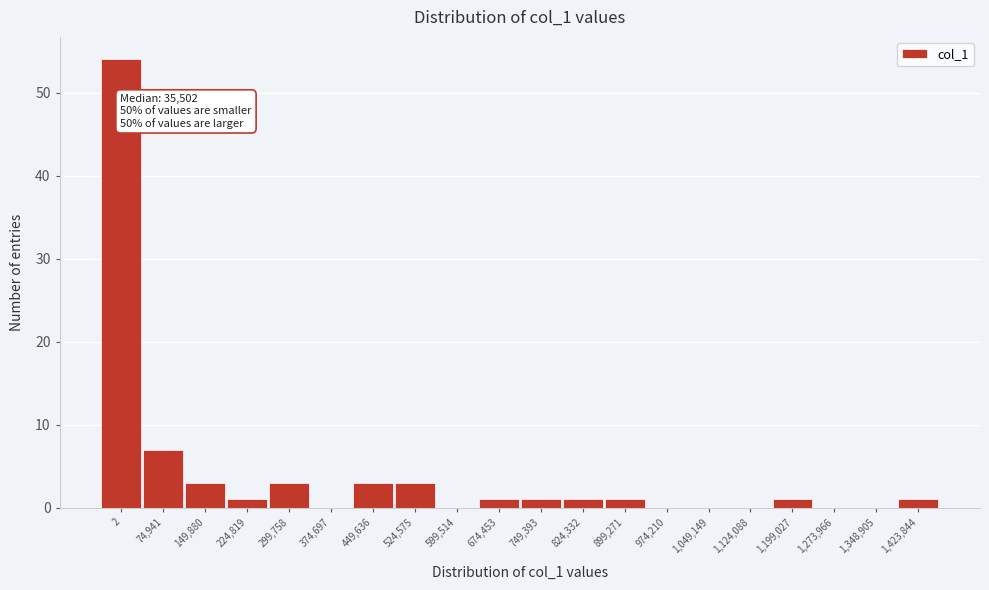

Reading left to right, what are all the values shown in this chart?

2=54	74,941=7	149,880=3	224,819=1	299,758=3	374,697=0	449,636=3	524,575=3	599,514=0	674,453=1	749,393=1	824,332=1	899,271=1	974,210=0	1,049,149=0	1,124,088=0	1,199,027=1	1,273,966=0	1,348,905=0	1,423,844=1